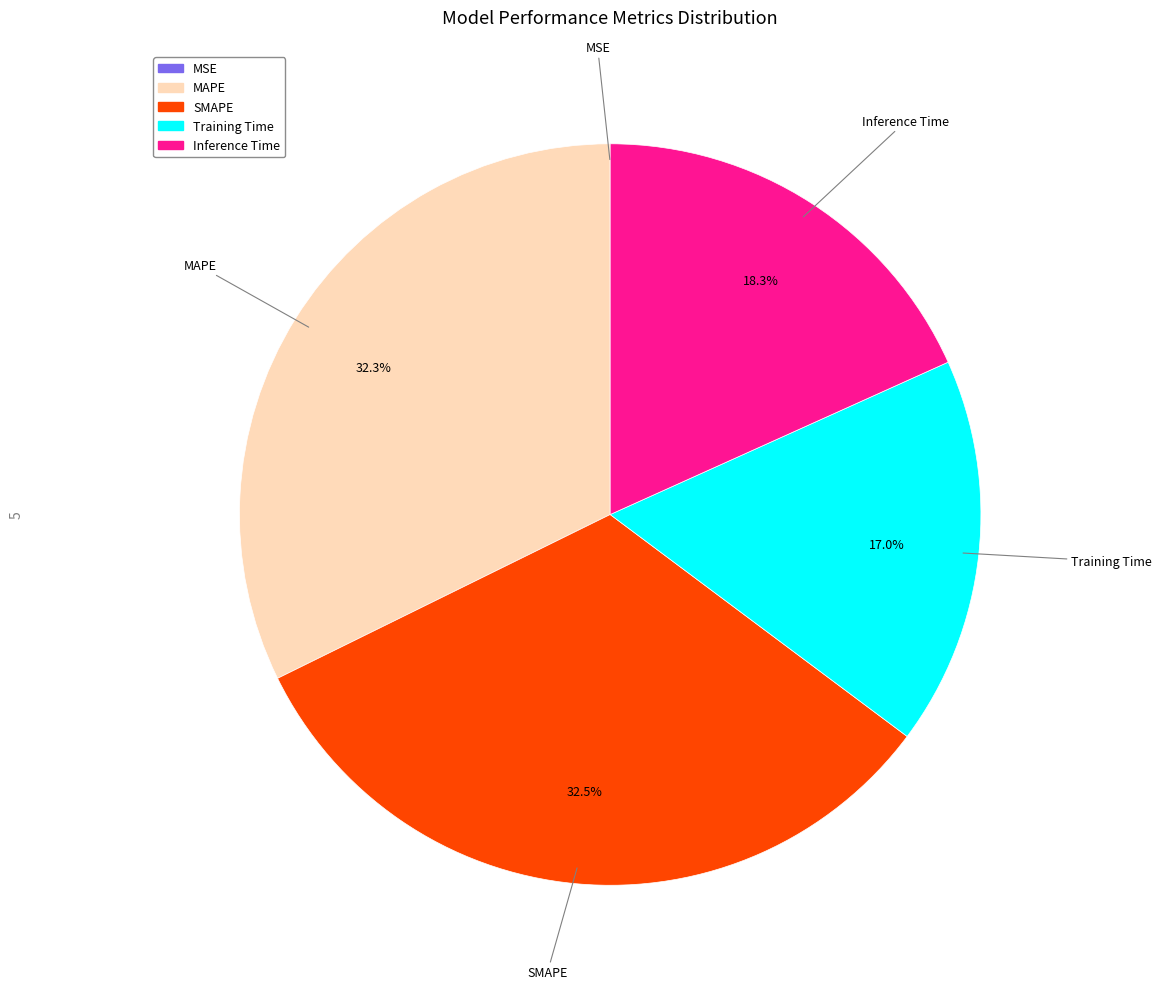

Does Training Time account for over 50% of the chart?

No